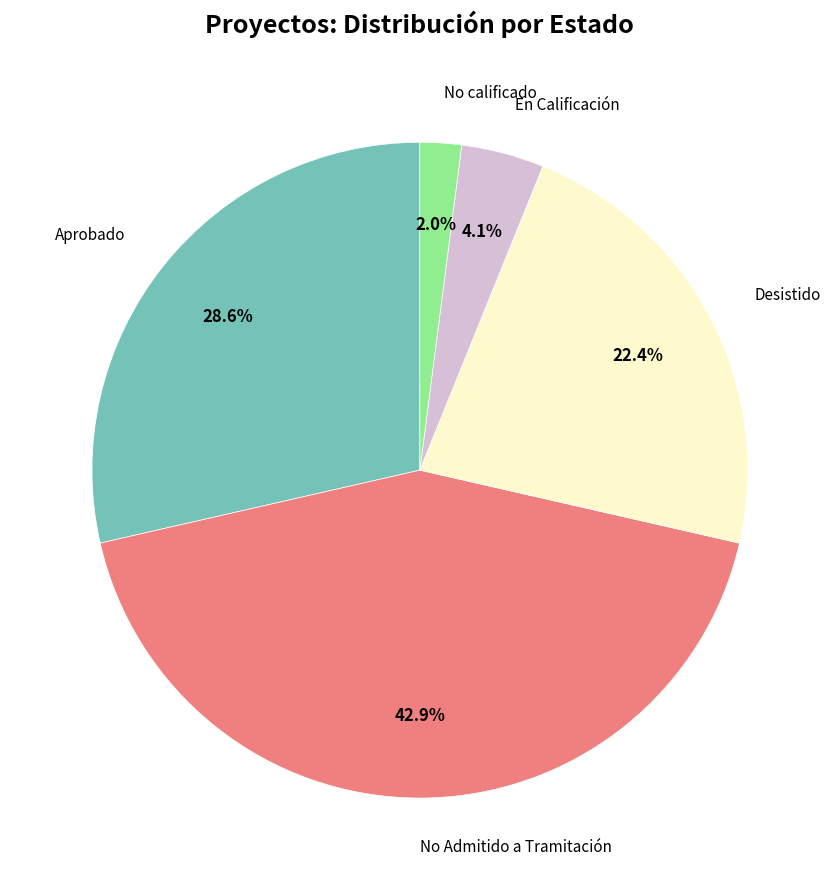

Is there a majority slice in this chart?

No